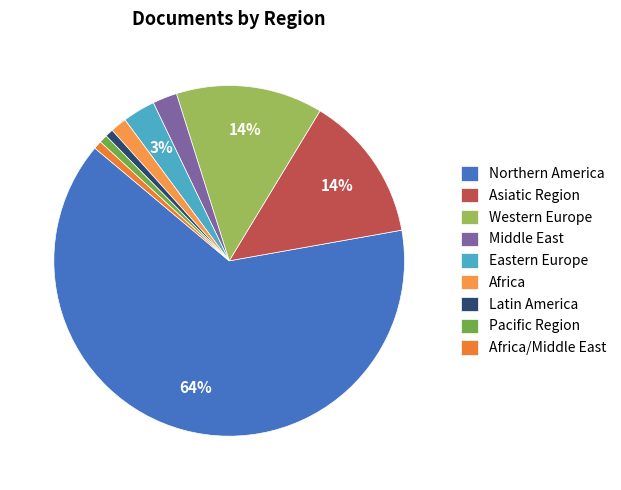

Count the number of slices in the pie.

9